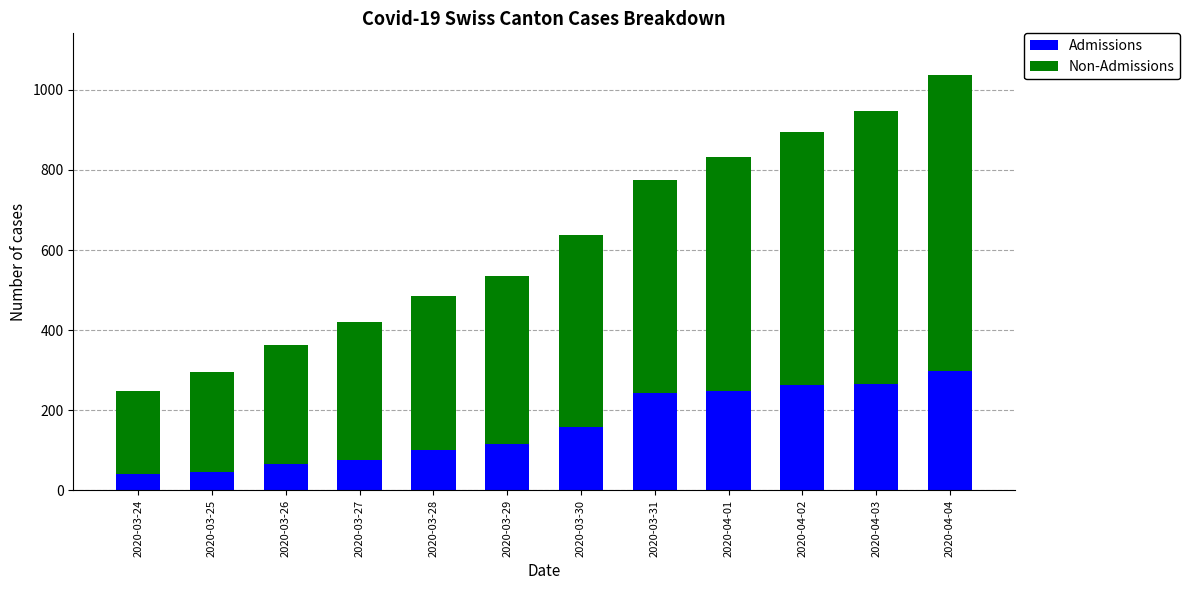

What is the difference between the maximum and minimum values in the Admissions series?

258